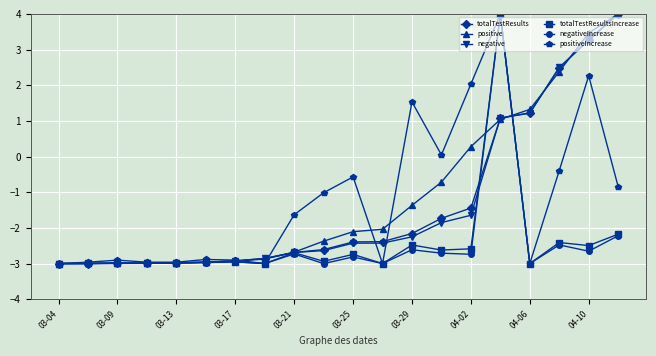

What is the lowest value of the negative series?

-3.0